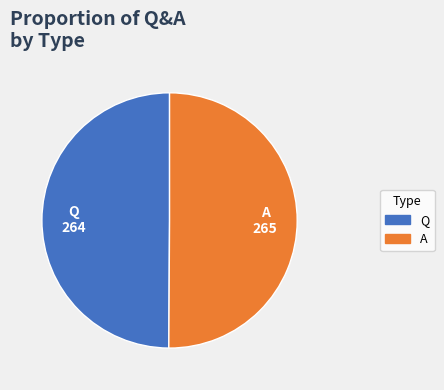

Is the sum of Q and A greater than half?

Yes